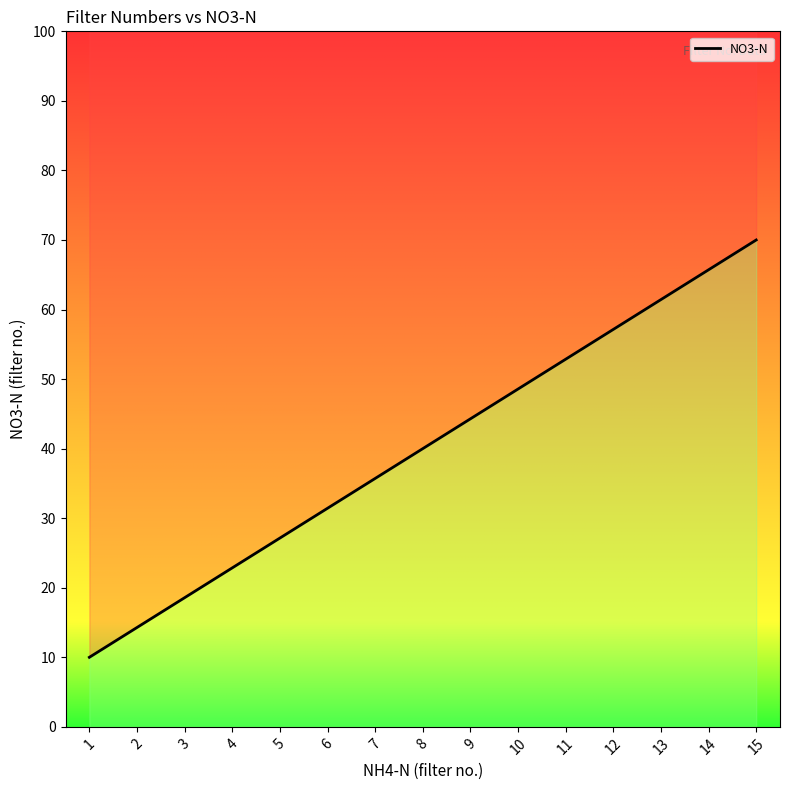

Which category has the lowest value across all series?

1